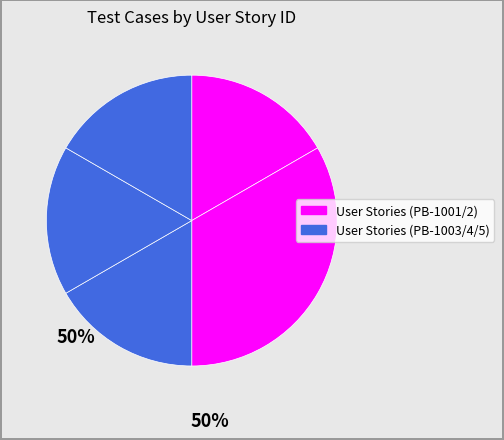

How many segments does this pie chart have?

5